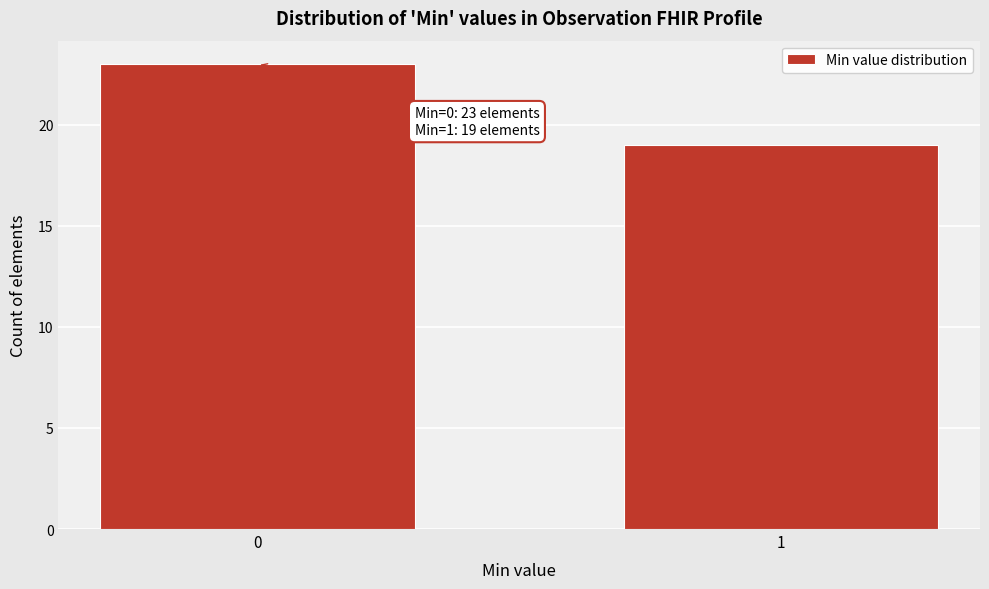

Reading left to right, extract all data points from this chart.

0=23	1=19